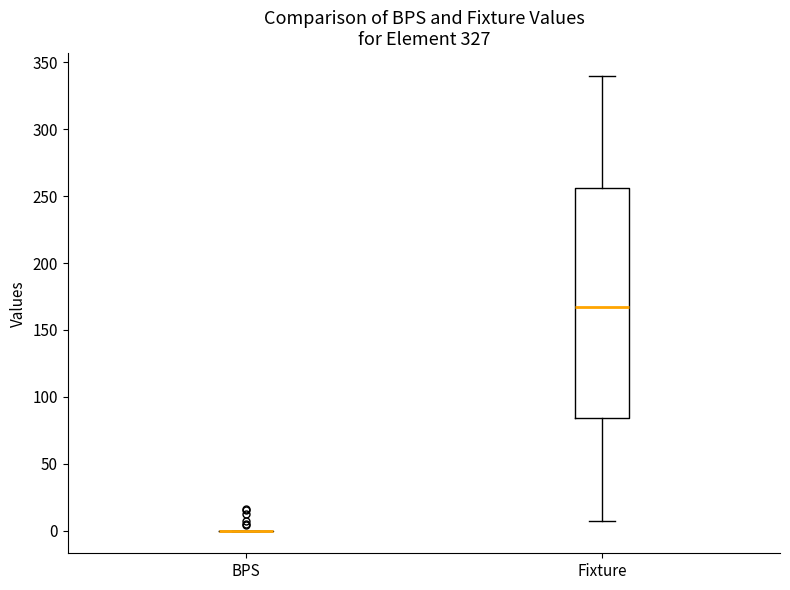

Comparing the boxes themselves (not the whiskers), which one is the tallest?

Fixture